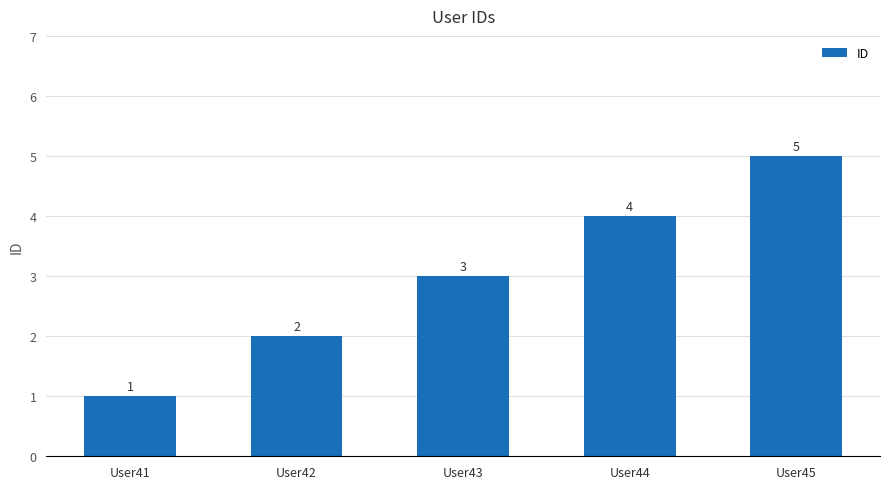

Read the value at User43.

3